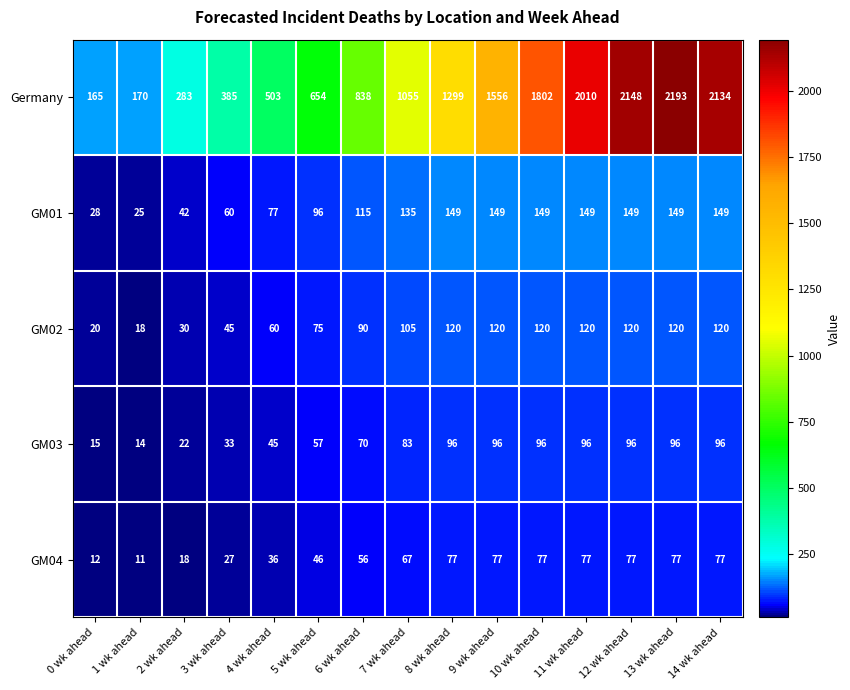

What is the difference between the highest and lowest values at 4 wk ahead?

467